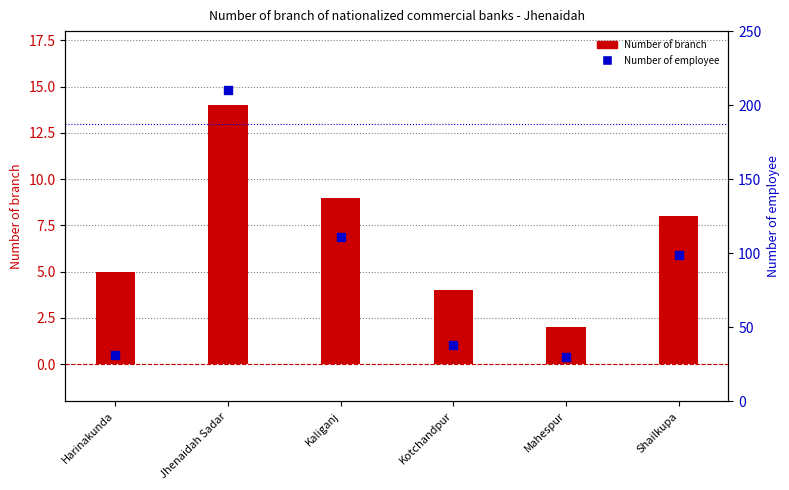

Which series contains the lowest Y value?

Number of branch